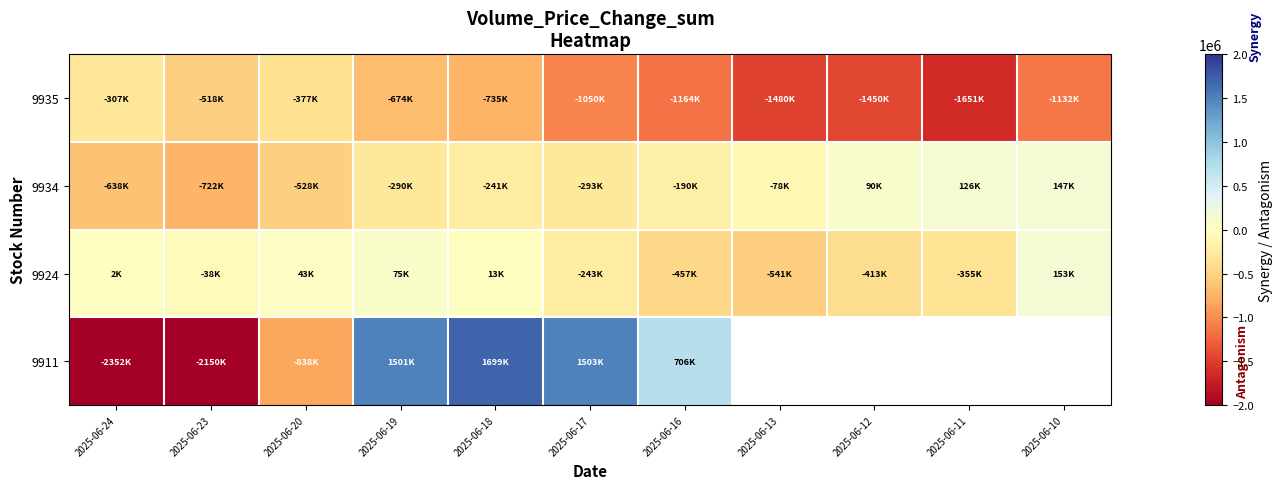

What is the sum of the 9935 values at 2025-06-20 and 2025-06-16?

-1541478.8